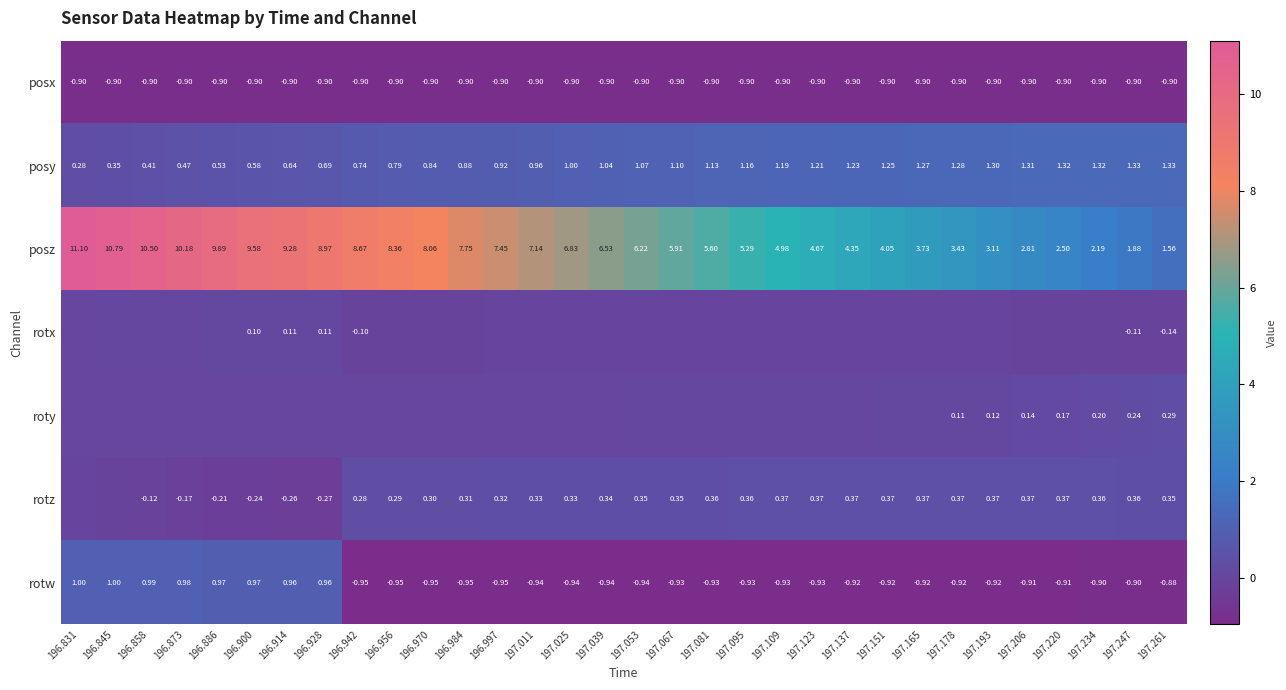

What is the spread (max minus min) of values at 196.984?

8.7